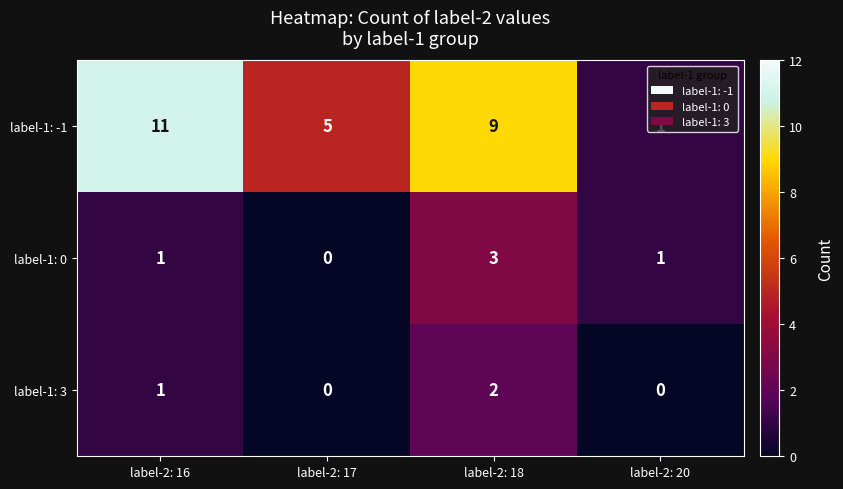

What is the spread (max minus min) of values at label-2: 16?

10